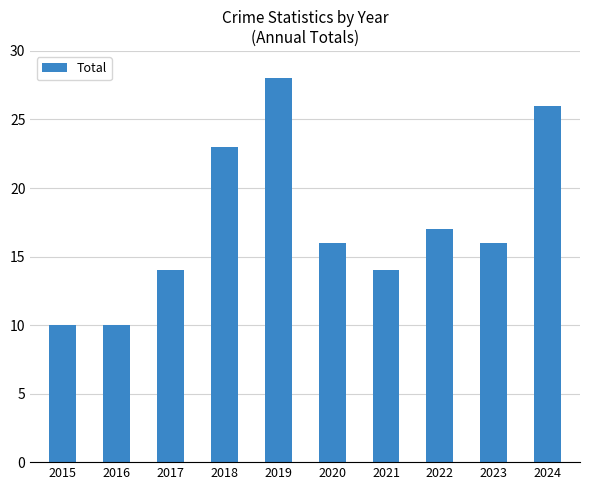

How many values are between 14 and 23?

6